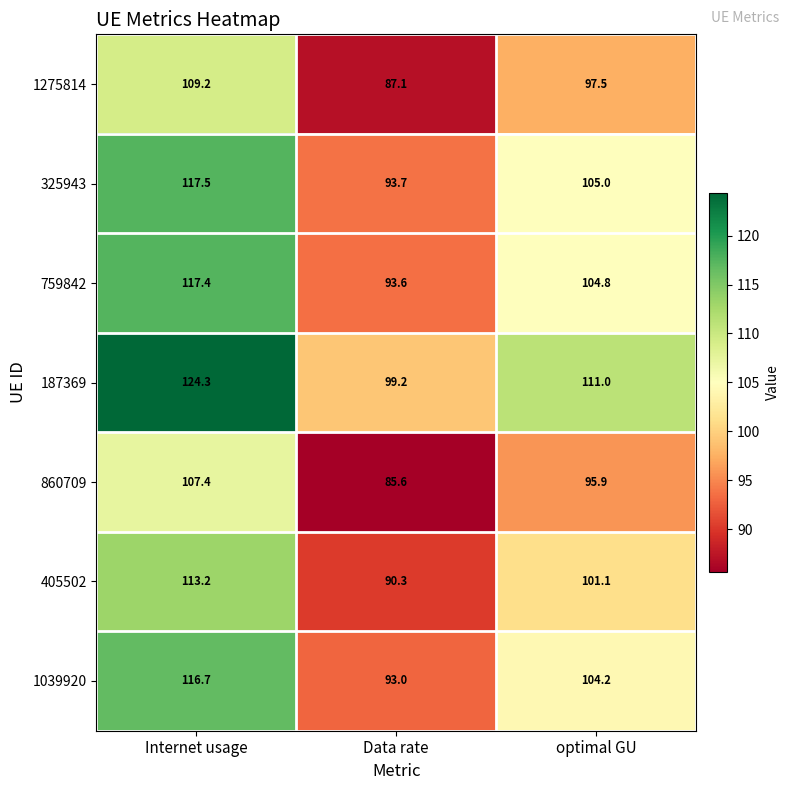

What is the total value across all series at optimal GU?

719.5